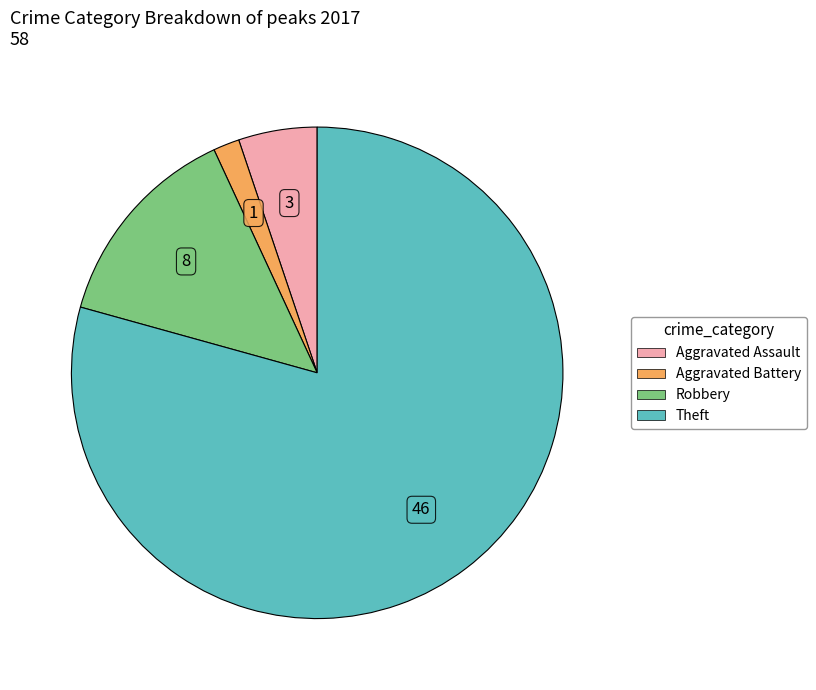

Is there any slice that represents more than half of the pie?

Yes